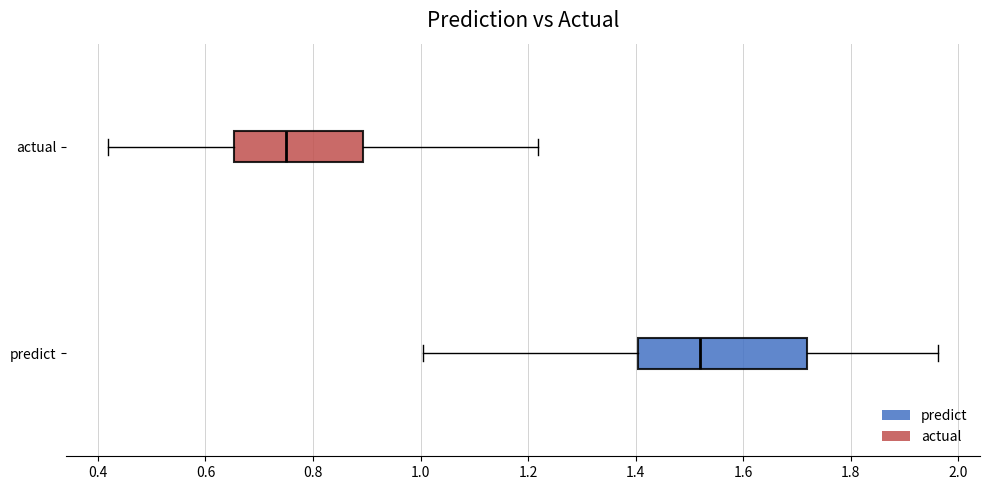

Reading bottom to top, read every box against the x-axis: the position of its median line, the range the box covers, and the ends of its whiskers. The values are not printed on the chart, so give them approximately, as read against the axis.

predict: median 1.52, box 1.40 to 1.72, whiskers 1.00 to 1.96
actual: median 0.74, box 0.66 to 0.90, whiskers 0.42 to 1.22